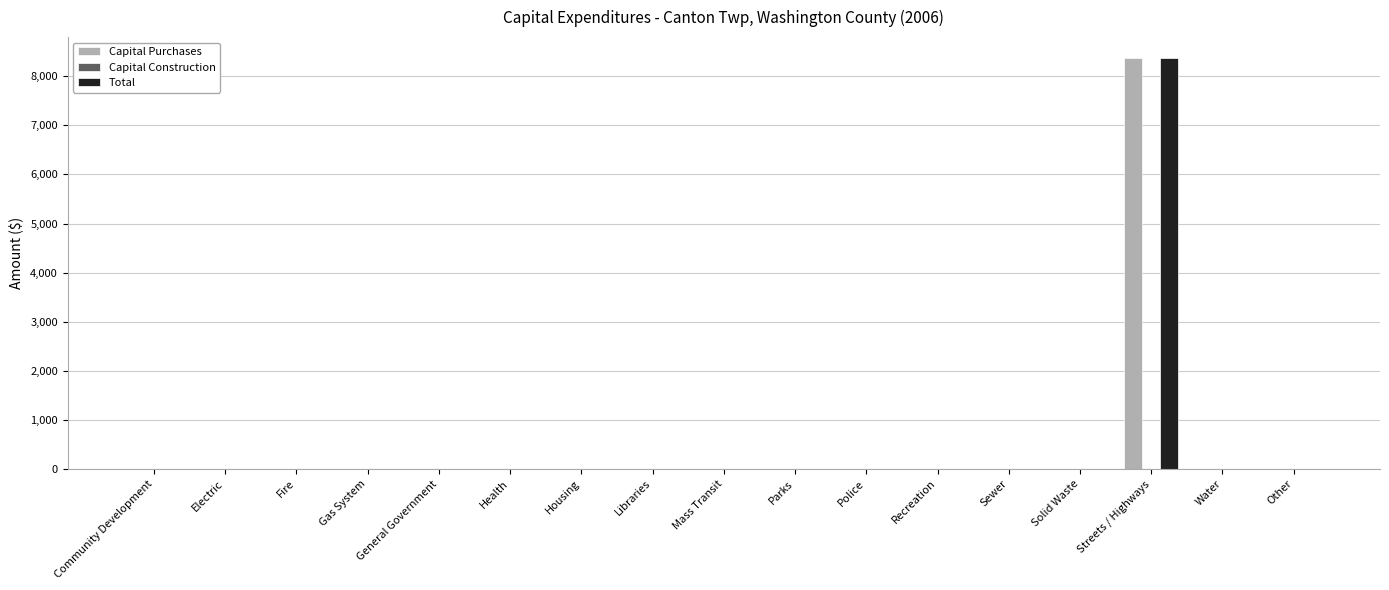

What is the sum of all Capital Purchases values?

8380